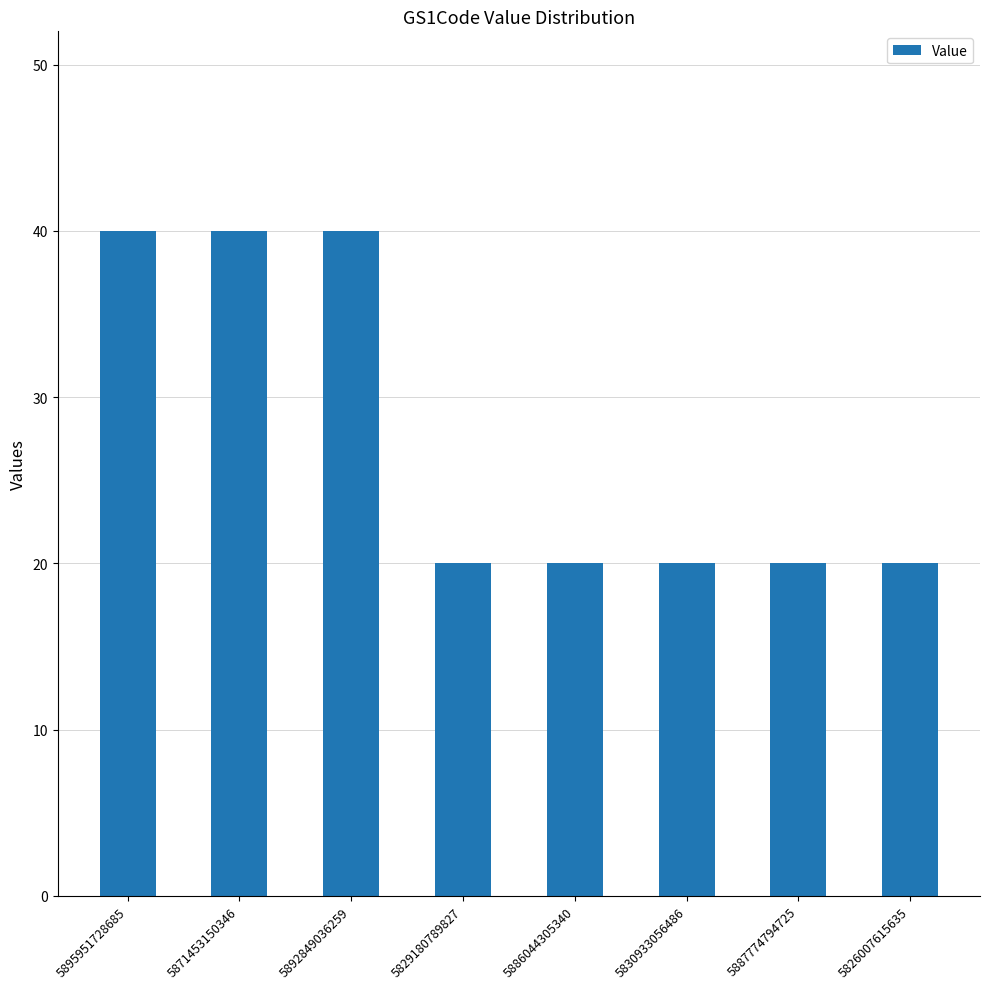

What is the sum of all values?

220